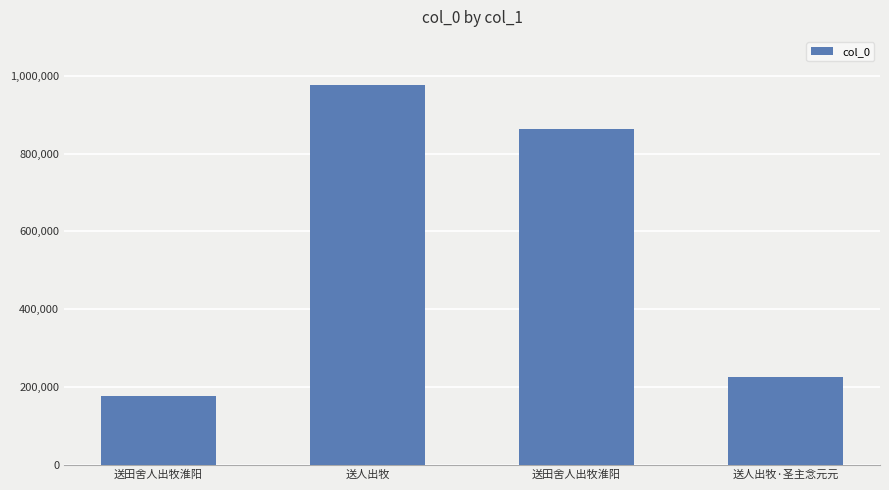

How many data points does each series have?

4